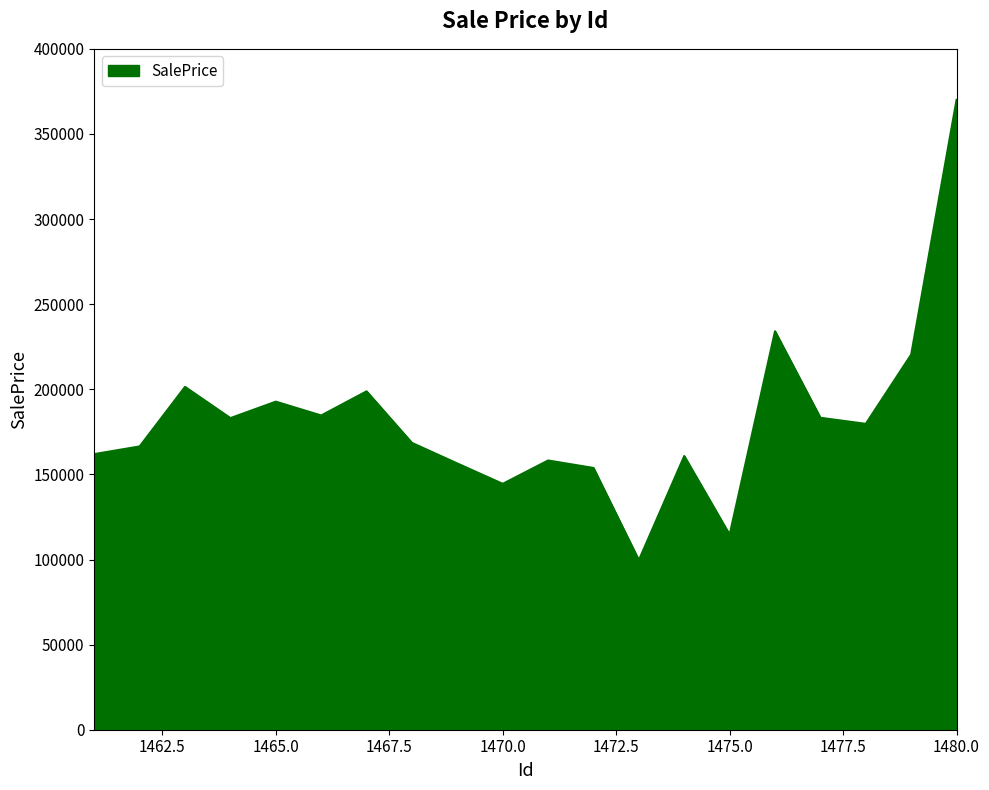

What is the minimum value shown in the chart?

99603.7